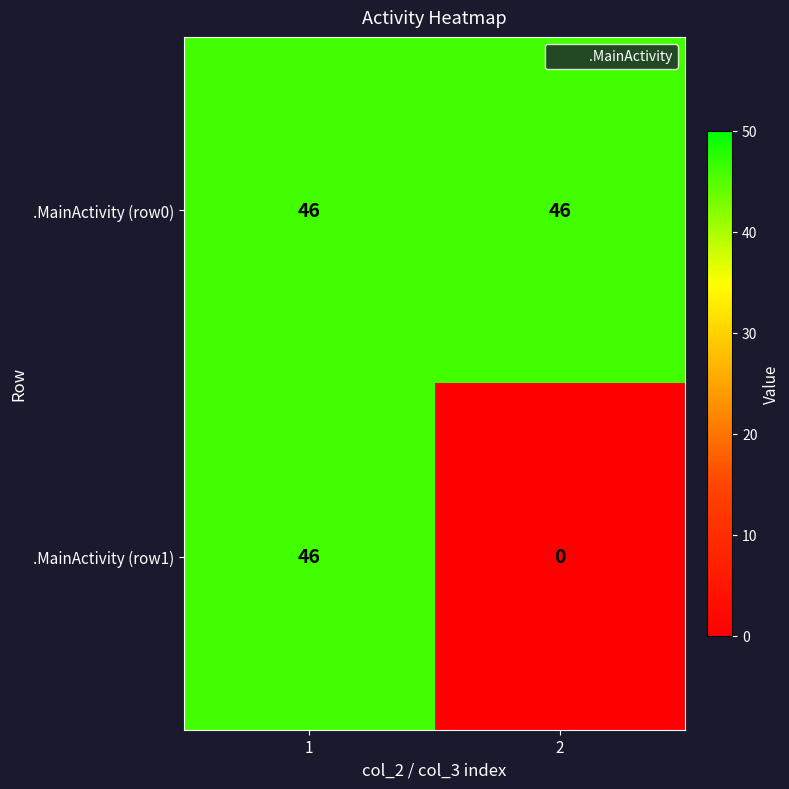

Is it true that .MainActivity (row1) equals 10 at 1?

False